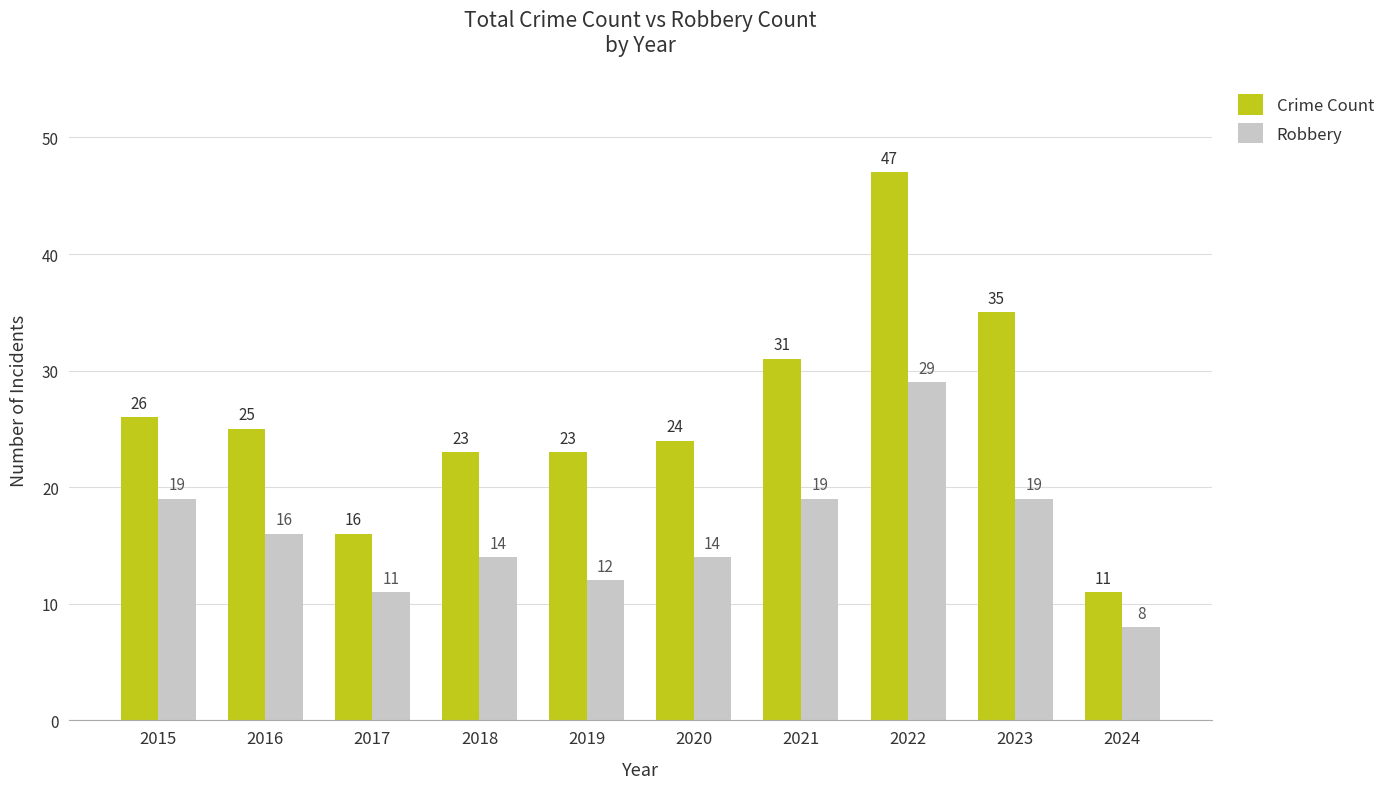

What is the greatest value displayed?

47